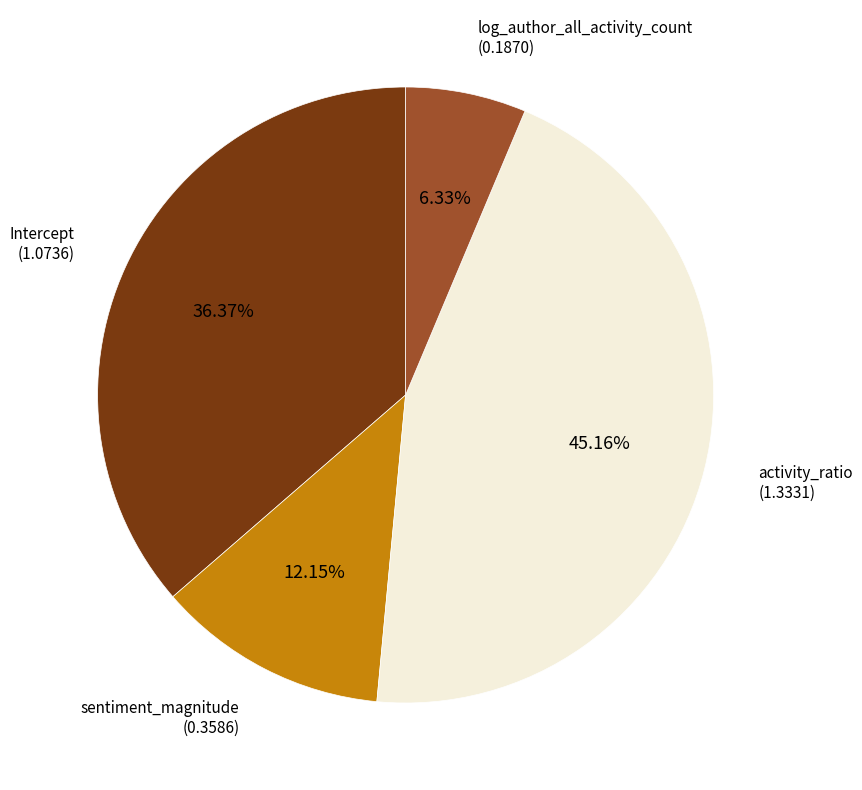

Is there any slice that represents more than half of the pie?

No